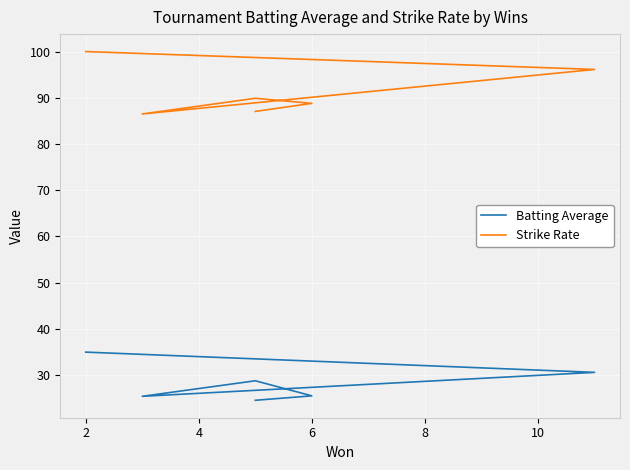

How many data points in Batting Average are above 28?

3